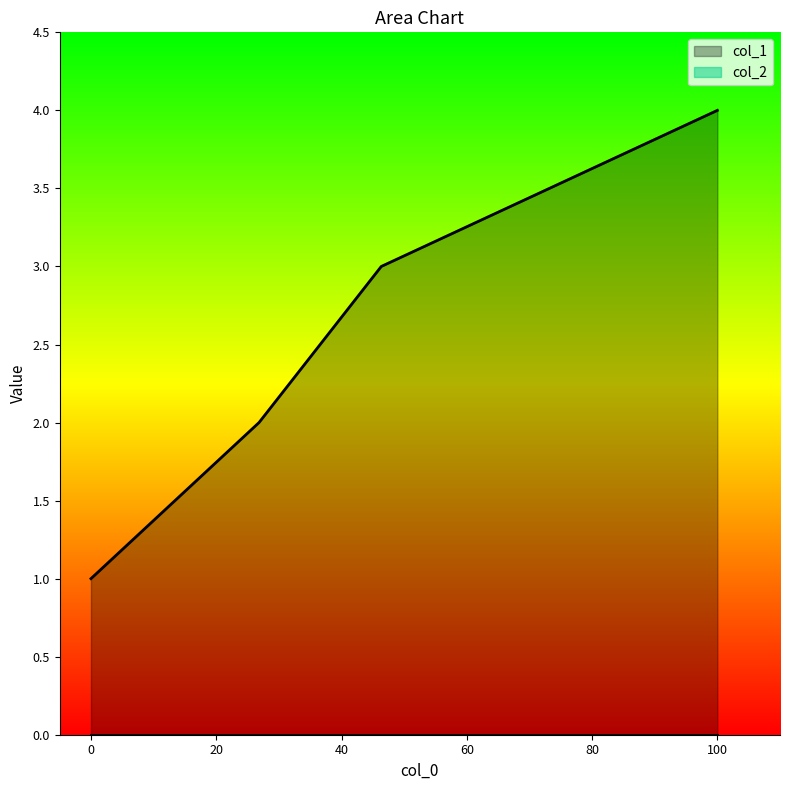

How many lines are shown in the chart?

2